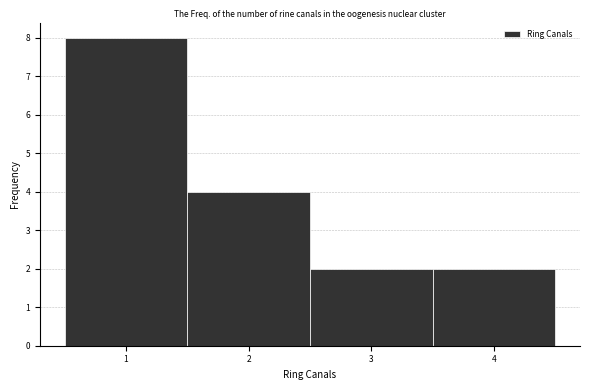

How tall is the bar that spans 3.5 to 4.5 on the x-axis? The values are not printed on the chart, so give them approximately, as read against the axis.

2